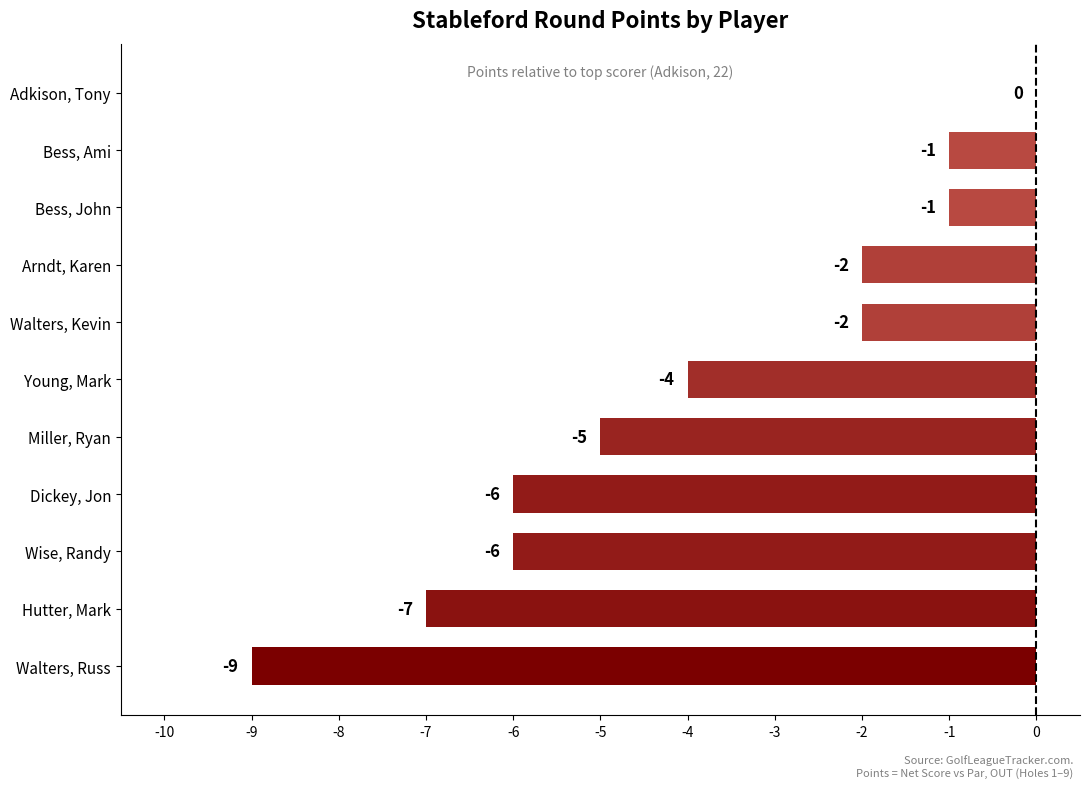

Are the bars horizontal?

Yes